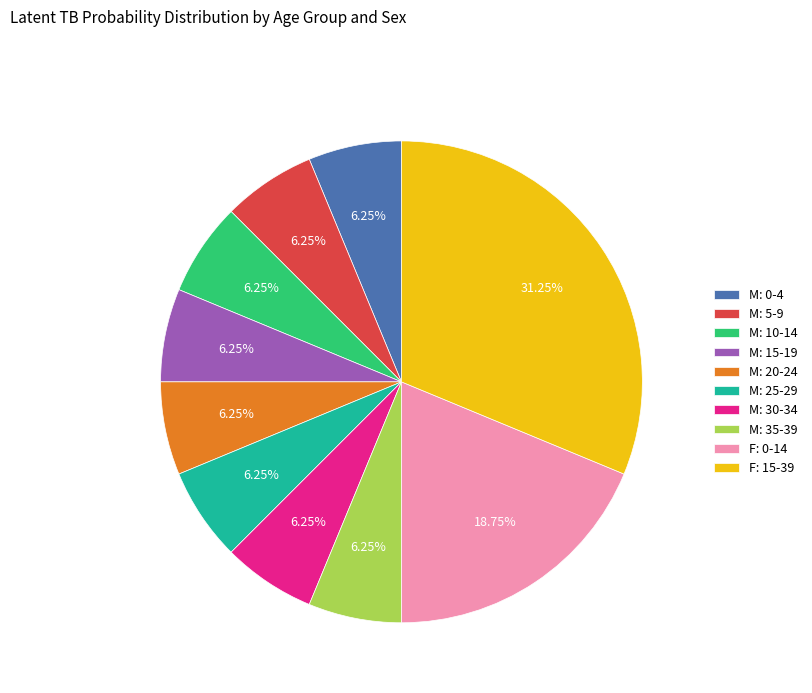

Is there any slice that represents more than half of the pie?

No